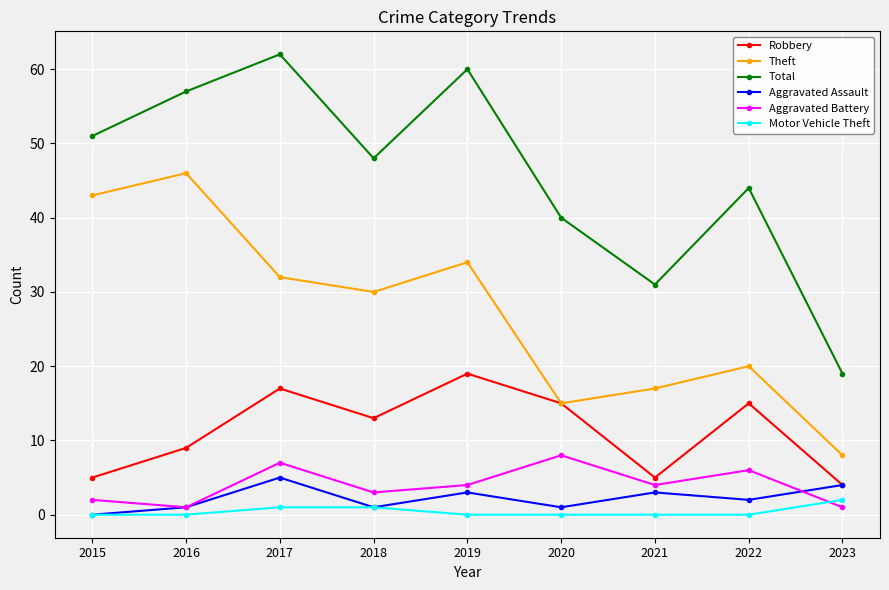

At which category does Robbery reach its first local valley?

2018